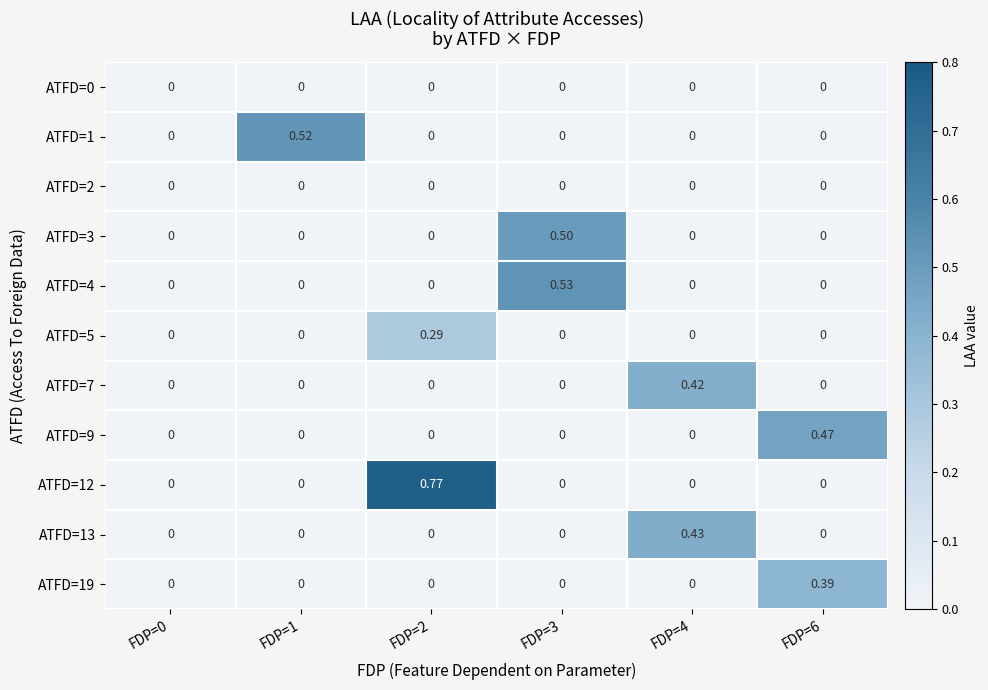

Which has a higher value, FDP=0 or FDP=1?

FDP=0